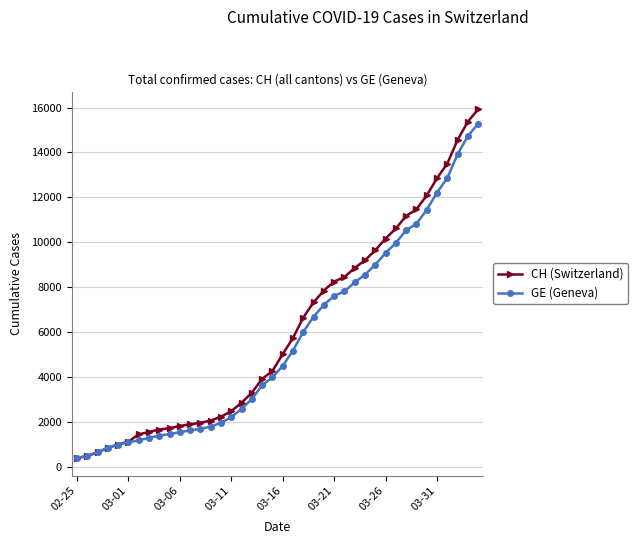

What is the value of the CH (Switzerland) point at the 31st from the left?

10162